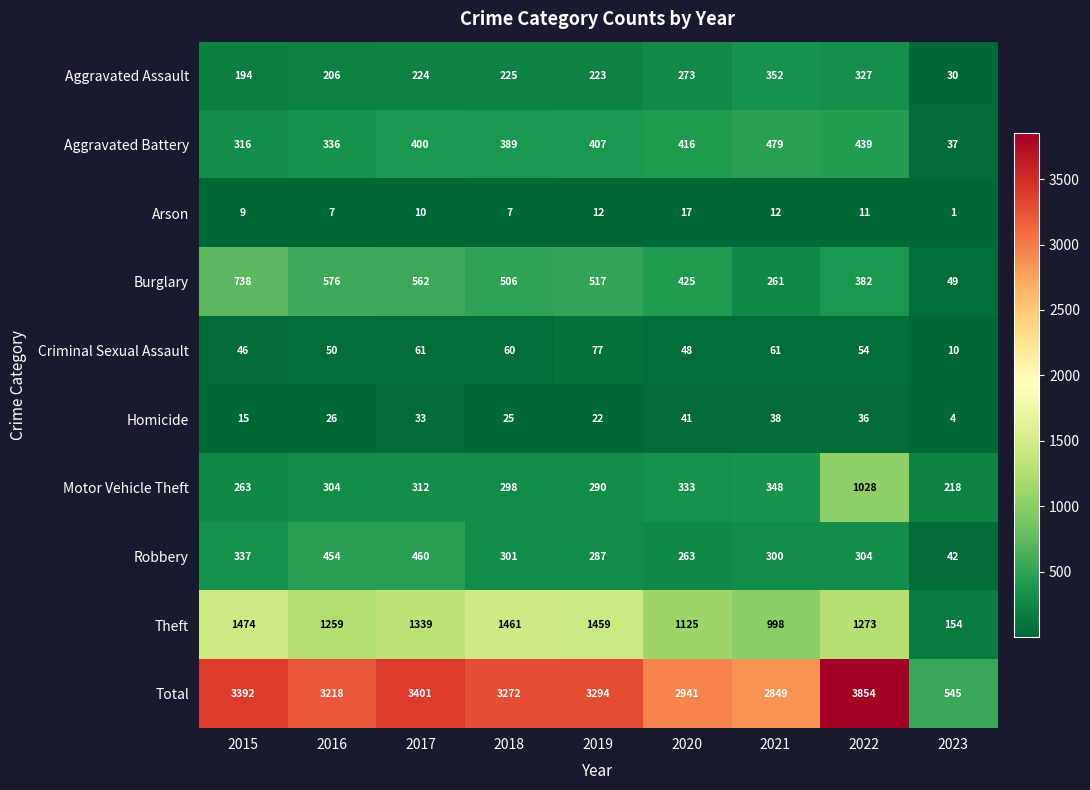

The value of Aggravated Assault at 2022 is 327. True or false?

True